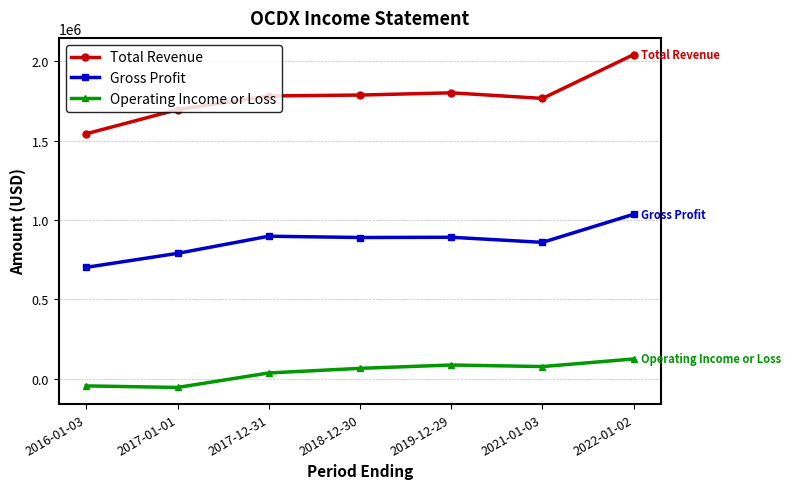

List the series in order of their overall mean, lowest first.

Operating Income or Loss, Gross Profit, Total Revenue